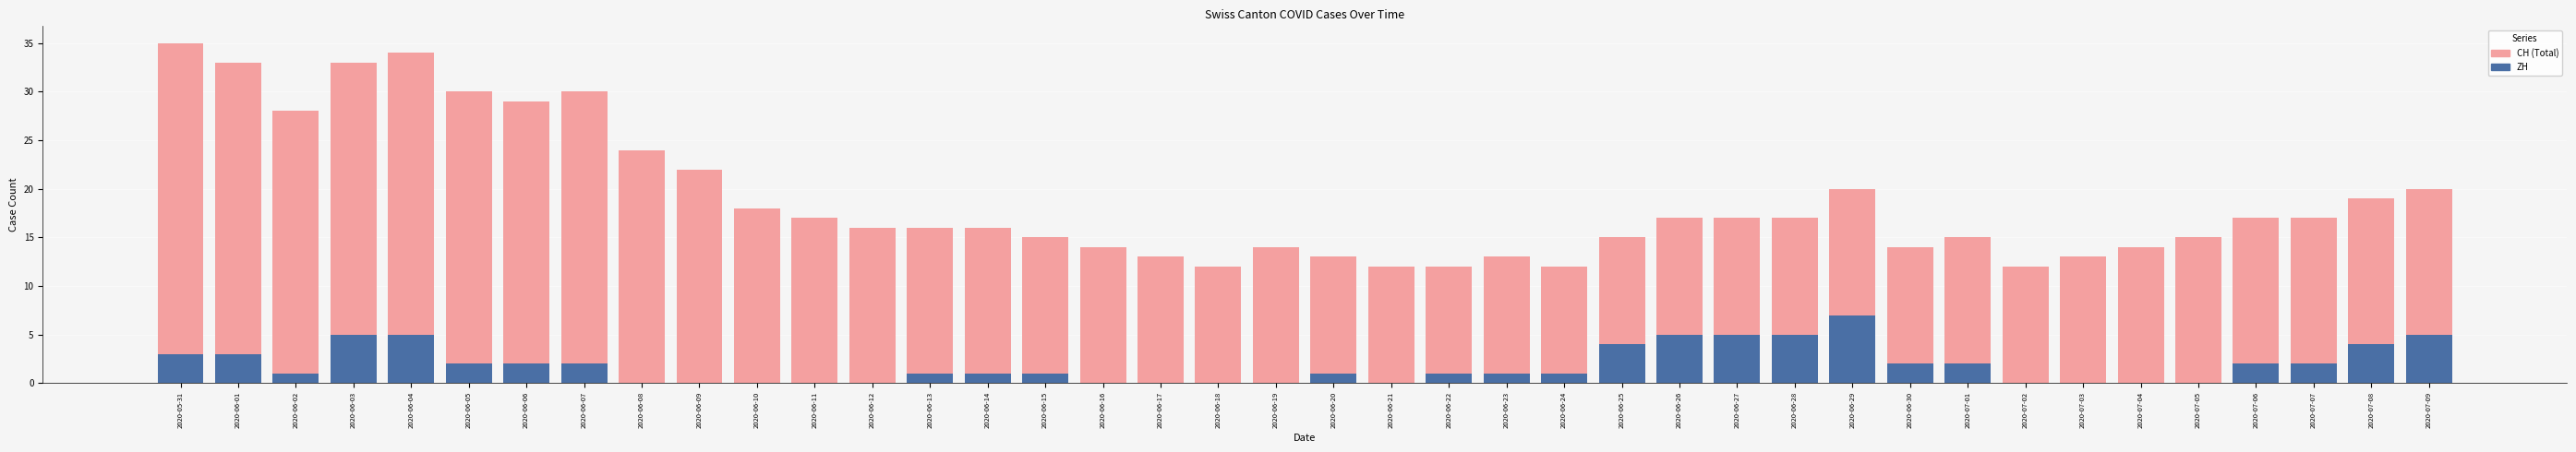

What is the difference between the second highest and minimum values in the ZH series?

5